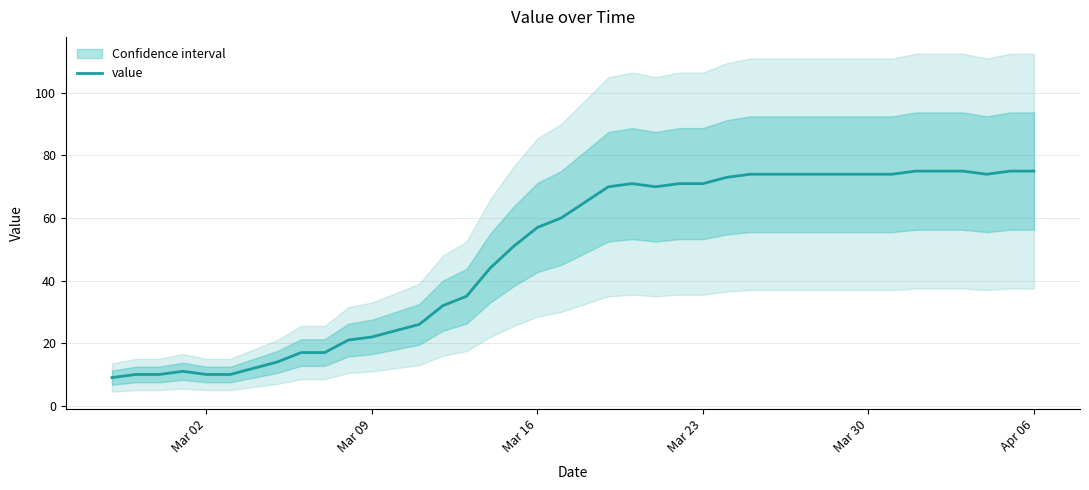

True or false: value has a value of 10 at Mar 09.

False